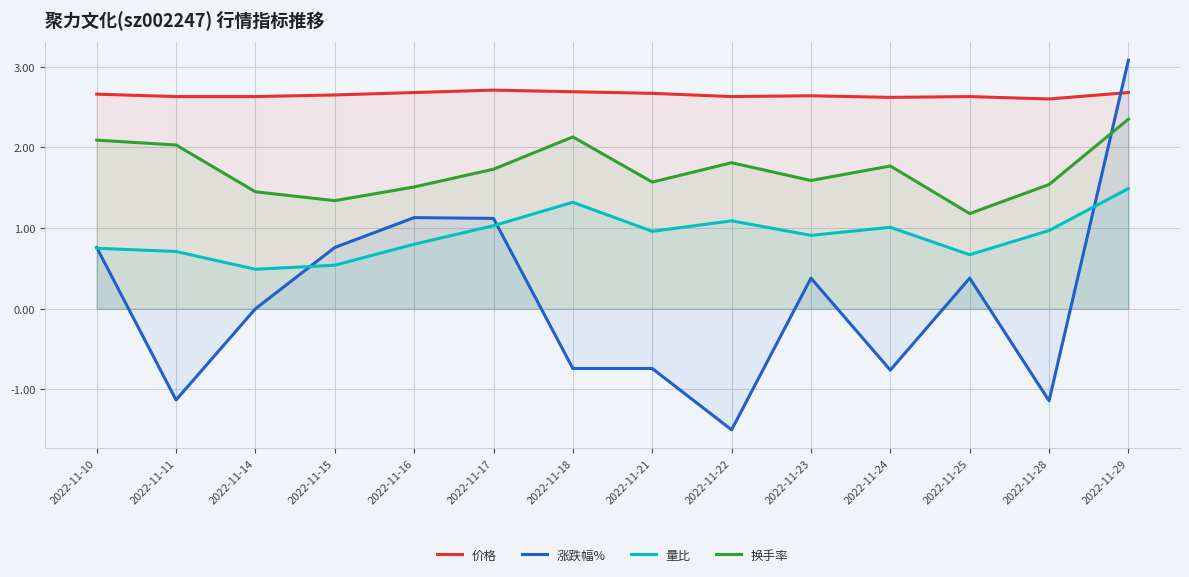

What is the sum of the 涨跌幅% values at 2022-11-29 and 2022-11-16?

4.2